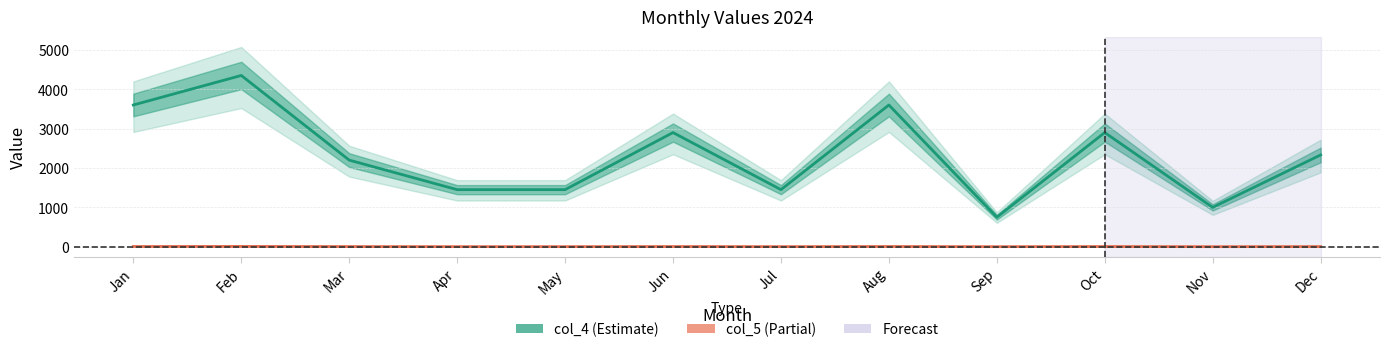

True or false: col_4 and col_5 intersect in this chart.

False